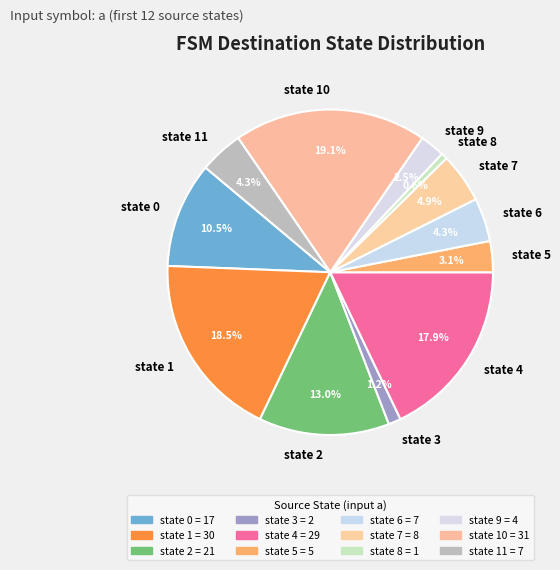

What is the largest slice in the pie chart?

state 10